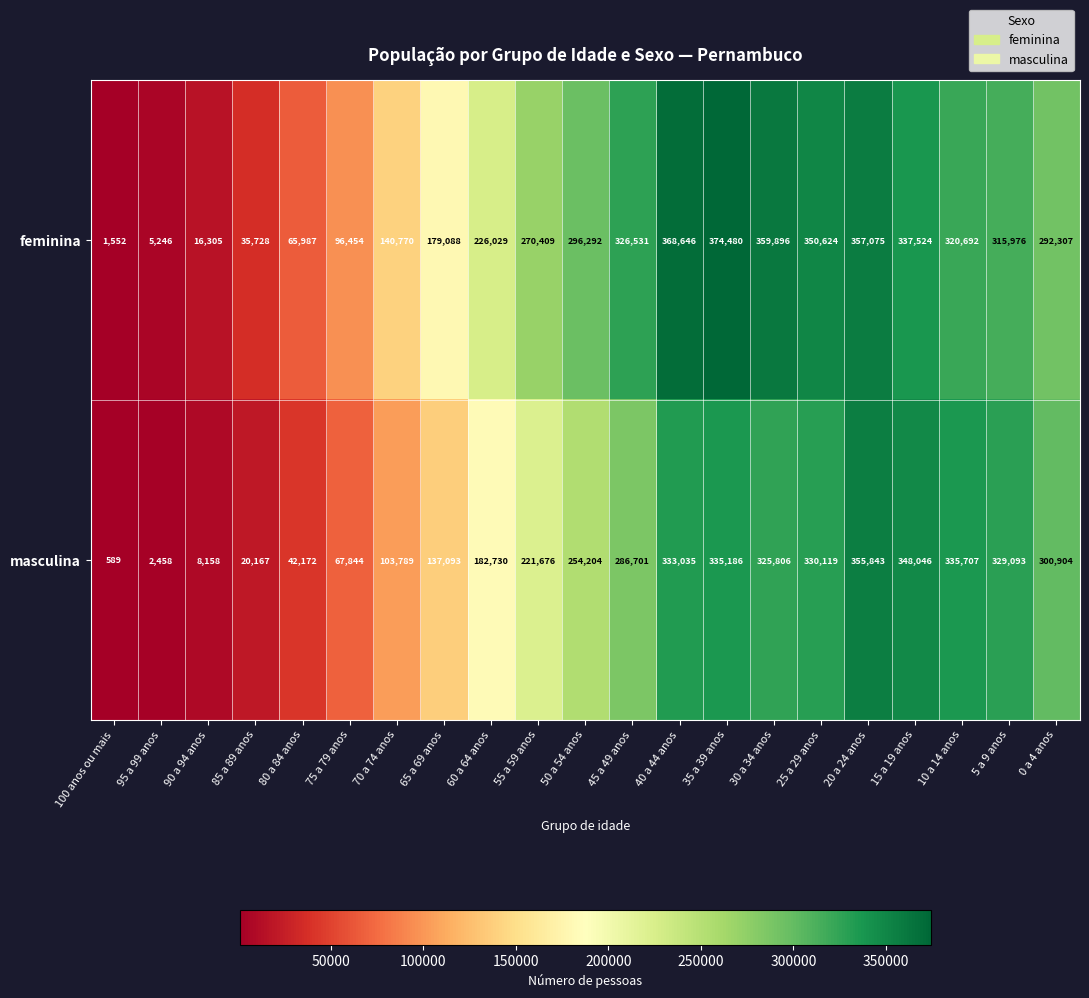

Between 35 a 39 anos and 0 a 4 anos, which series saw the biggest shift?

feminina